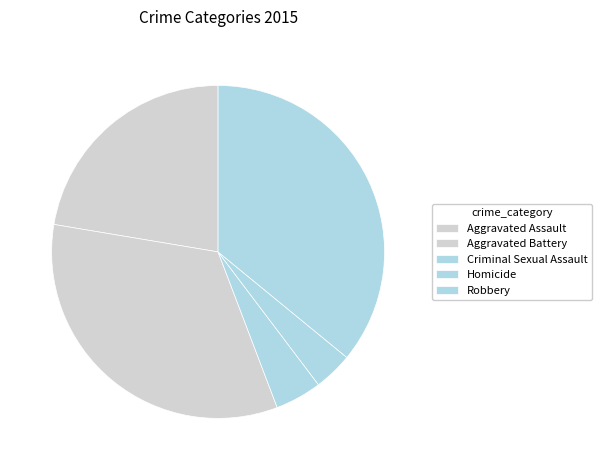

Which has a higher value, Aggravated Assault or Aggravated Battery?

Aggravated Battery